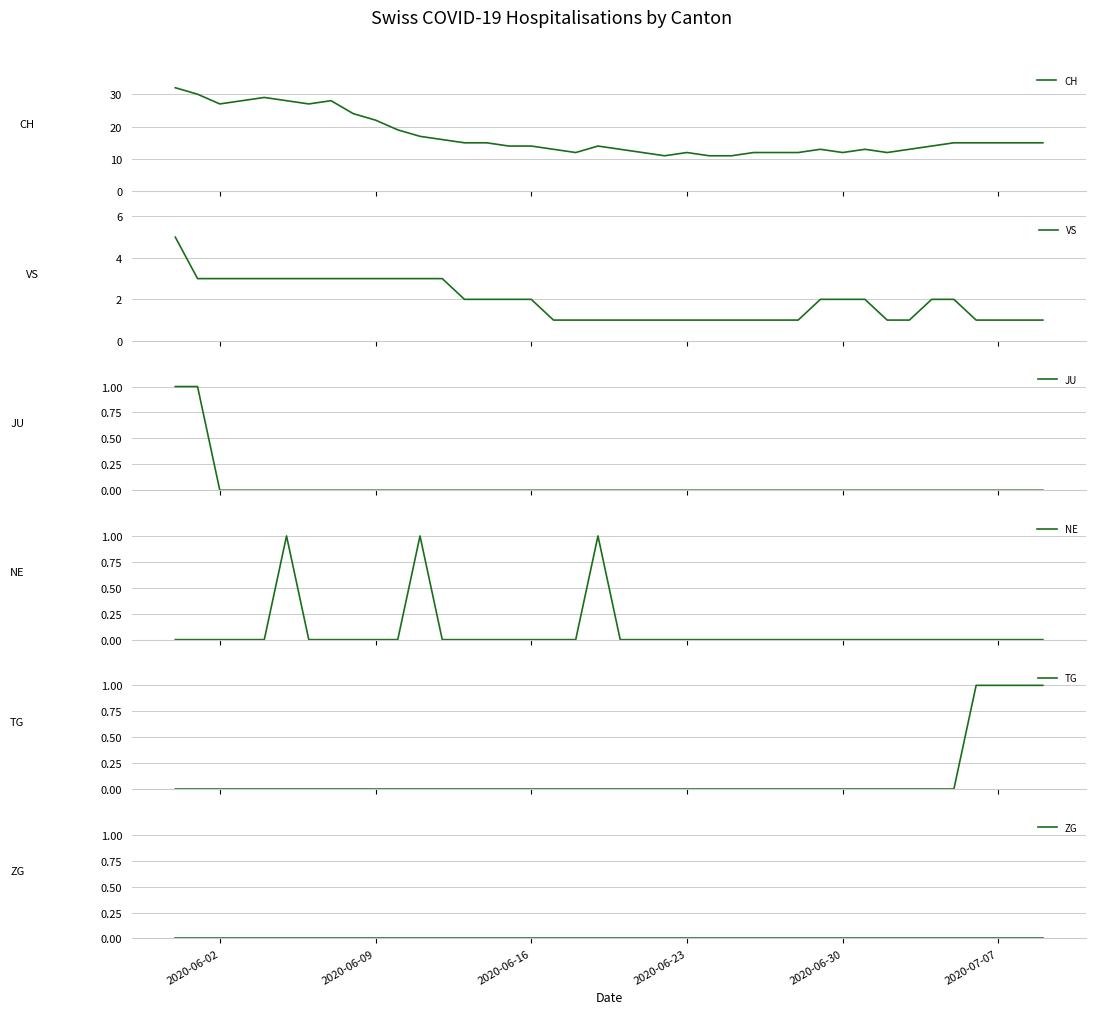

What is the highest value of the CH series?

32